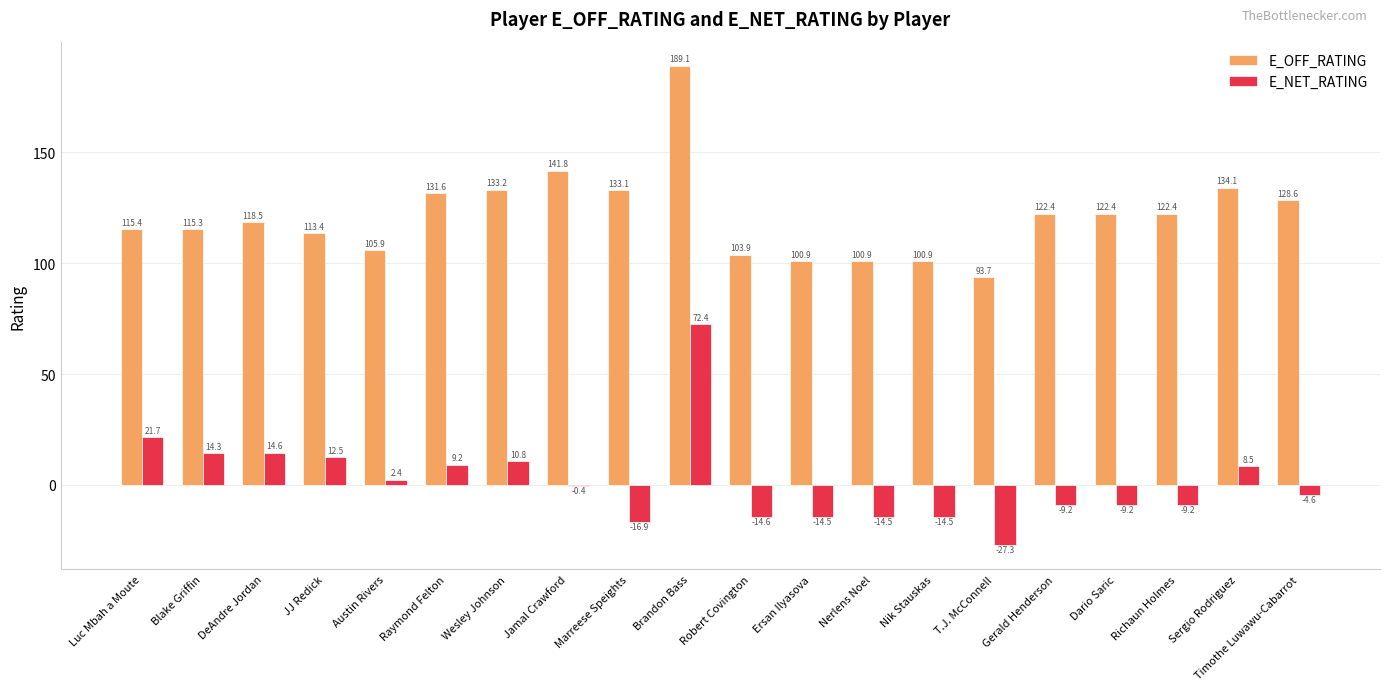

How many series are shown in this chart?

2